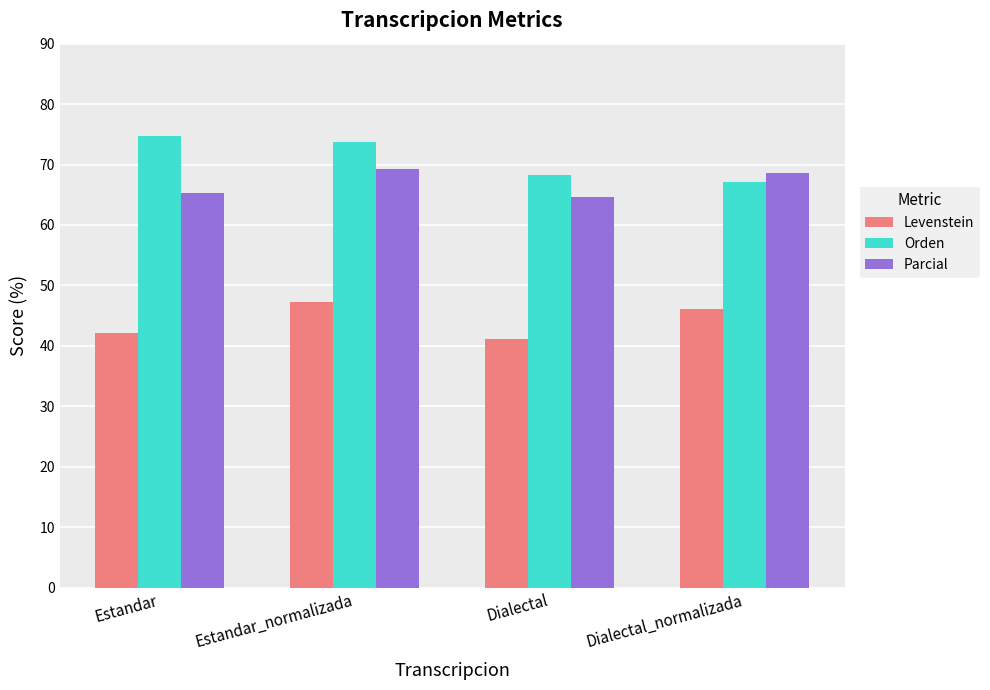

At which category is the sum across all series the highest?

Estandar_normalizada